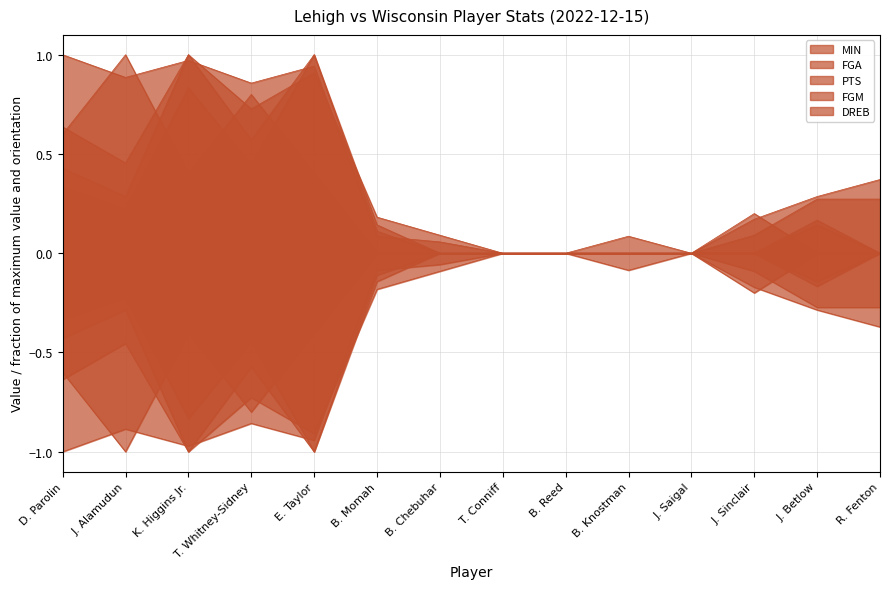

Between which two adjacent categories do DREB and FGA first intersect?

D. Parolin and J. Alamudun